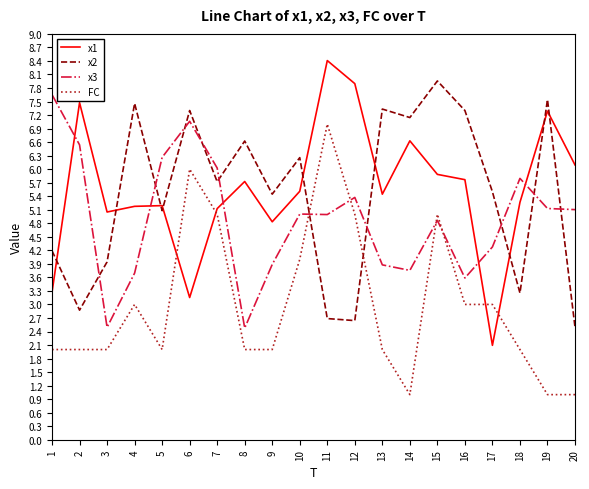

At which category does x1 reach its first local peak?

2